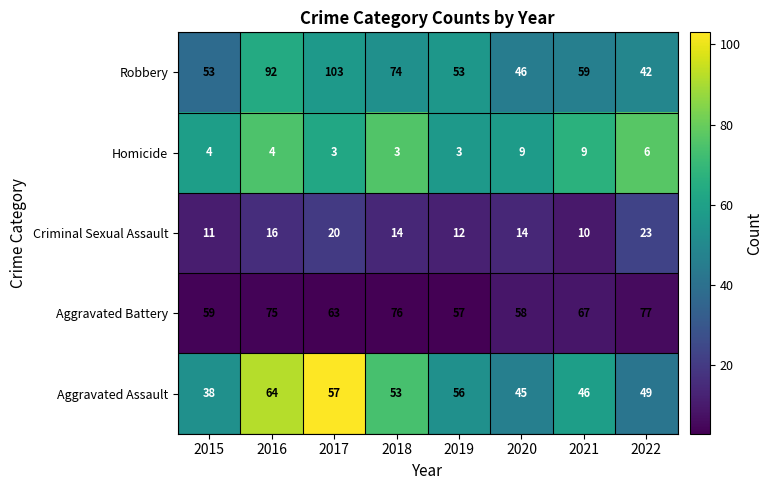

The value of Robbery at 2017 is 103. True or false?

True